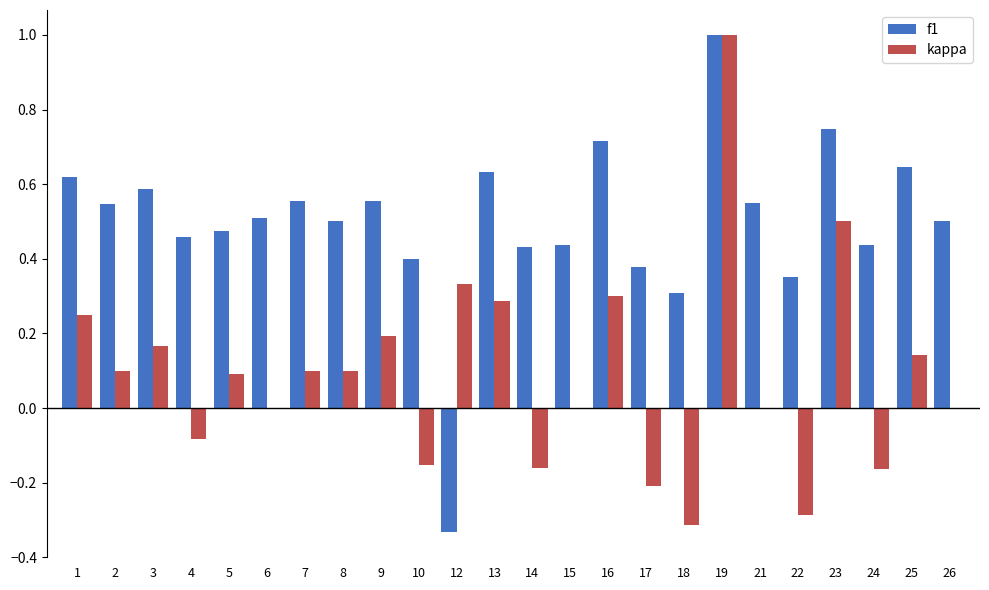

Which series changed the most between 13 and 18?

kappa